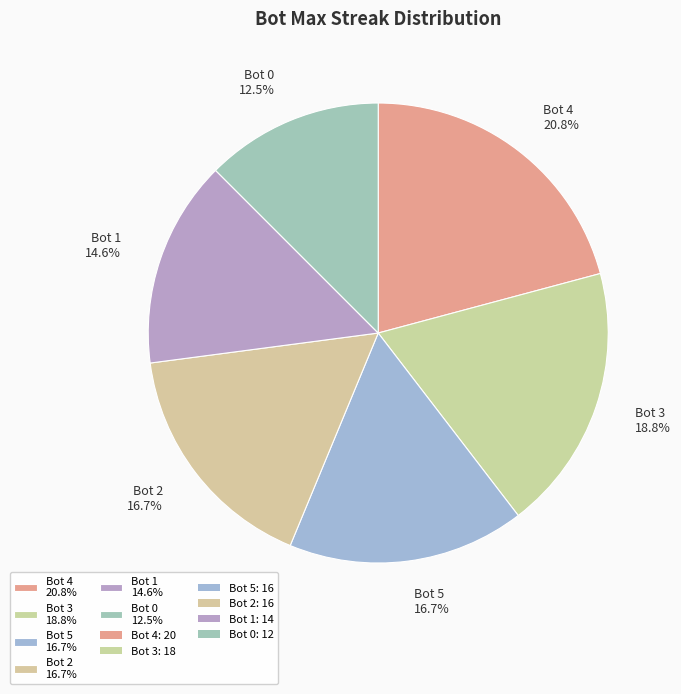

Is there any slice that represents more than half of the pie?

No